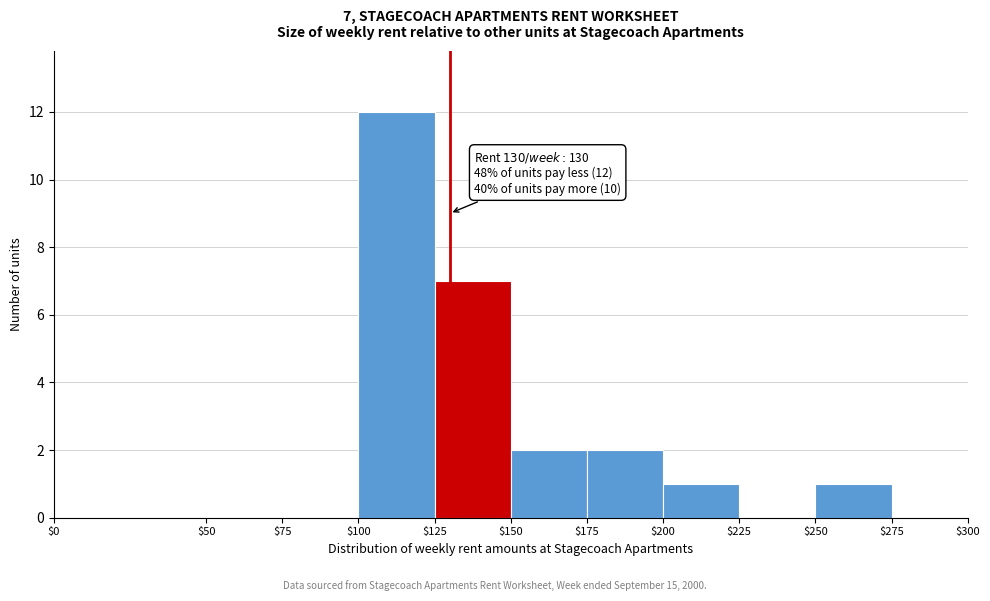

Which range on the x-axis has the tallest bar?

$100 to $125